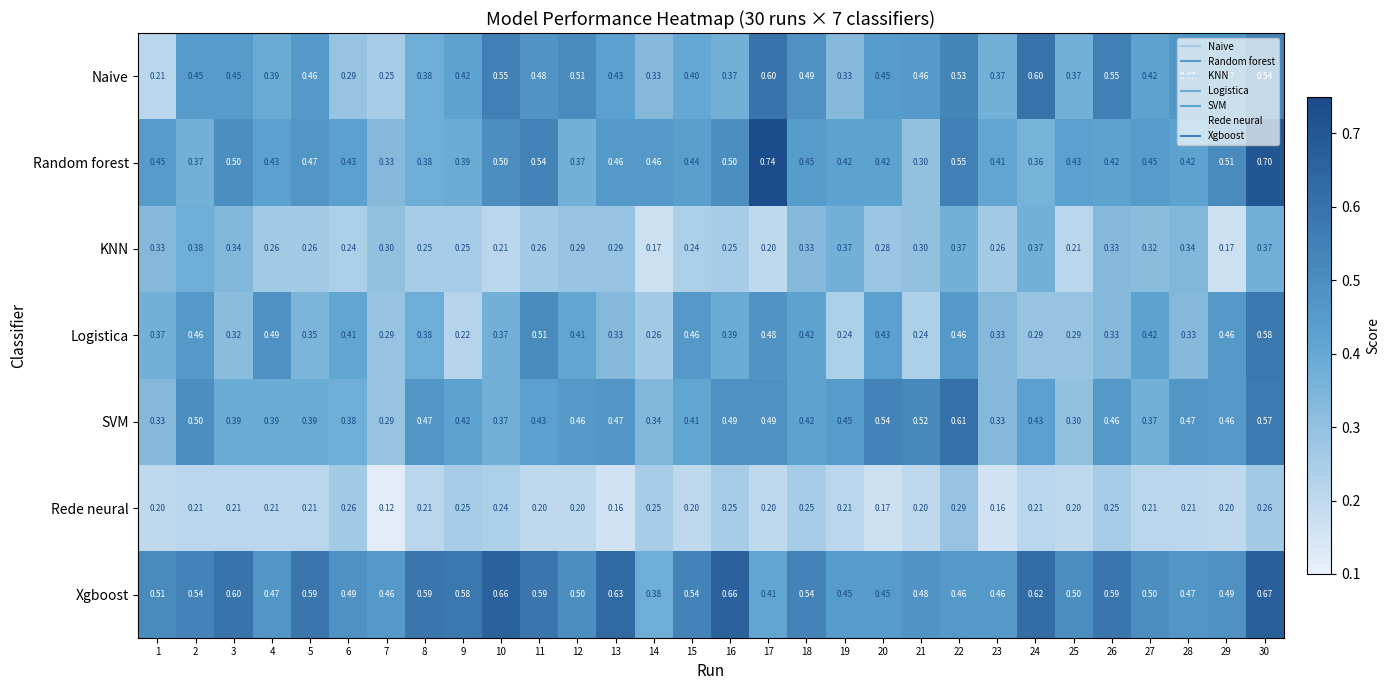

What is the total value across all series at 29?

2.8